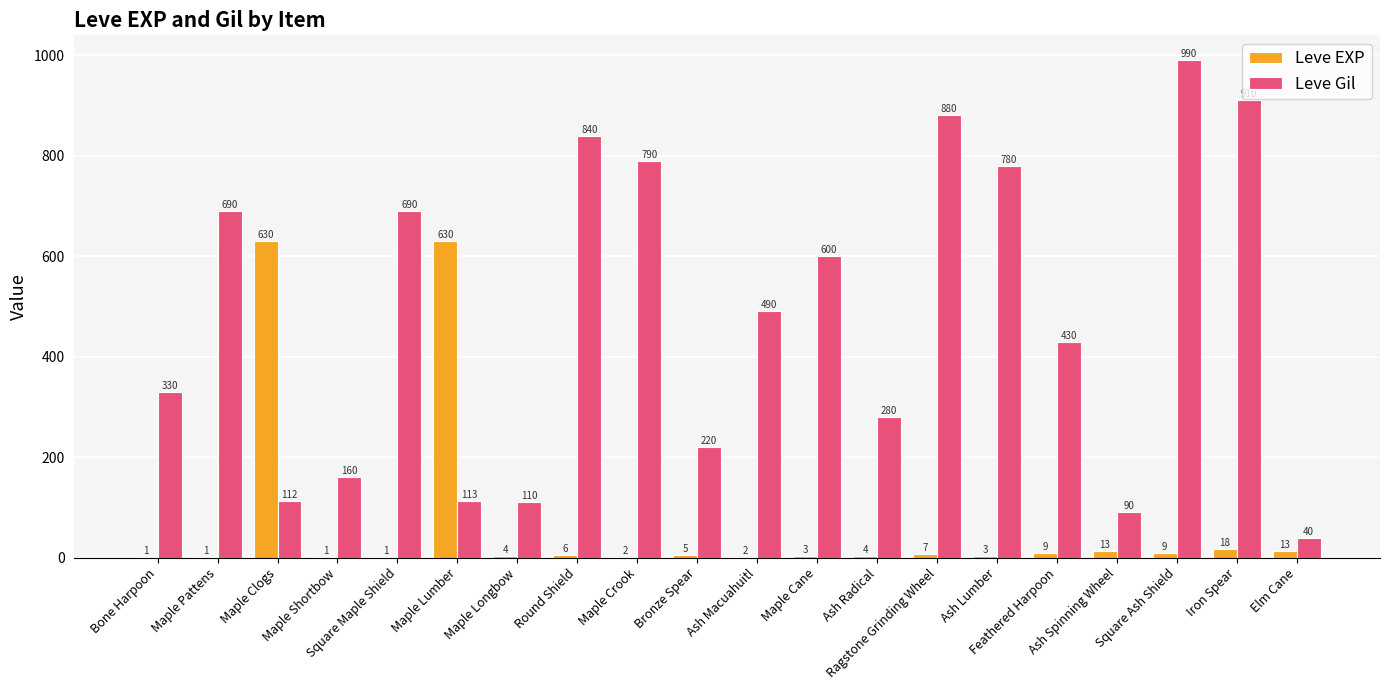

What is the highest value of the Leve EXP series?

630